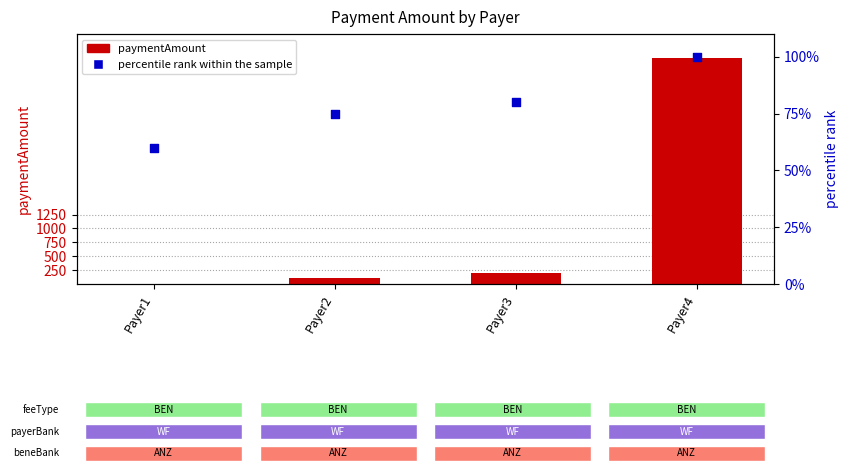

Which series reaches the minimum Y coordinate?

paymentAmount